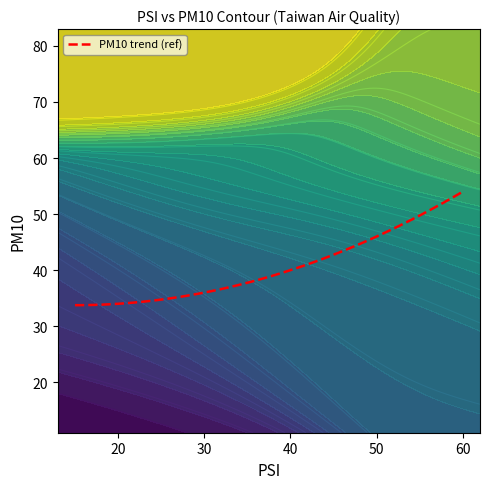

What is the maximum value for PM10 trend (ref)?

54.0